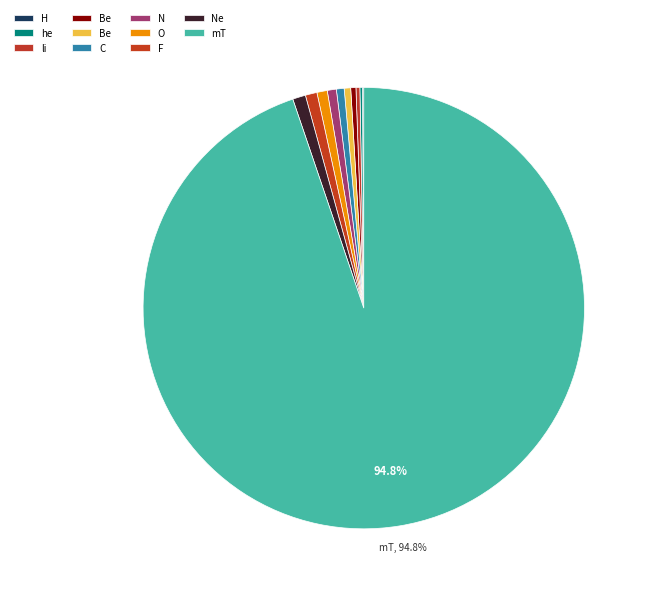

To the nearest percent, what is the average slice percentage?

9%